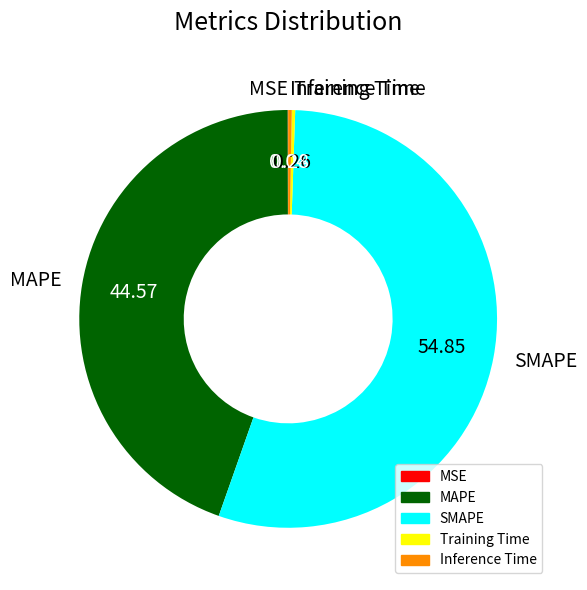

Combined, do MAPE and Inference Time account for over 50%?

No